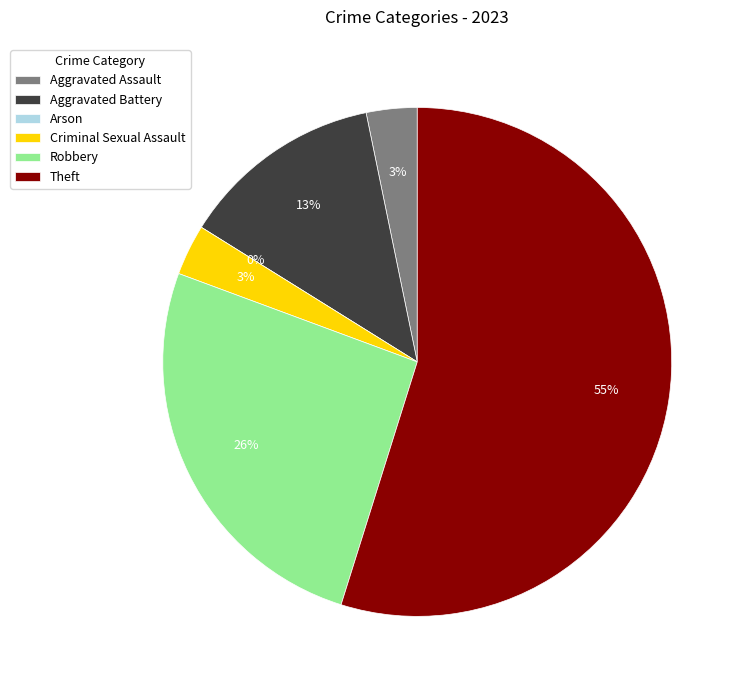

The Aggravated Battery slice represents 3% of the pie. True or false?

False